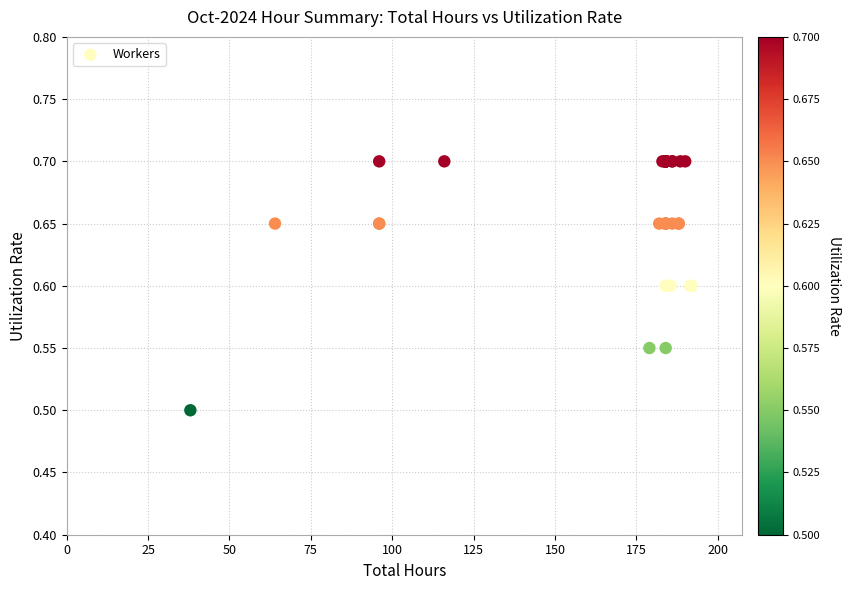

What Y value in the scatter plot is closest to 0?

0.5